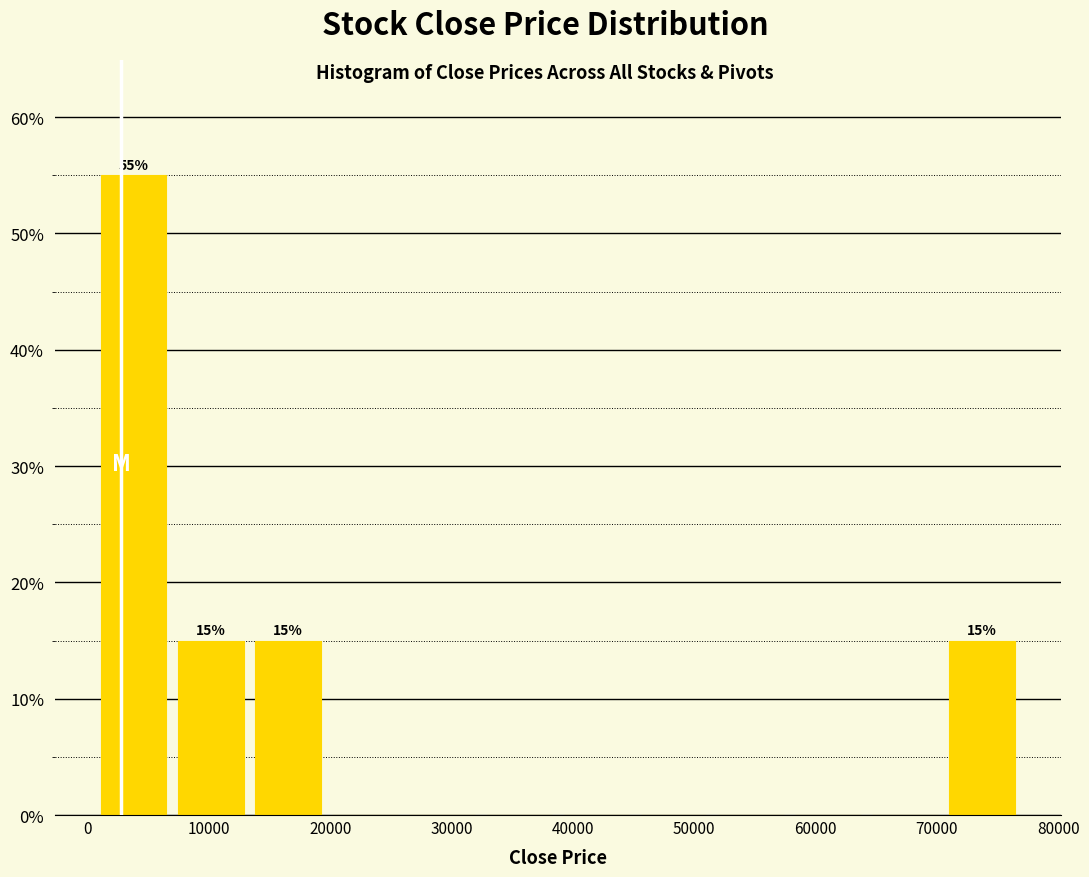

Over which range of the x-axis is the bar tallest?

1000 to 7000